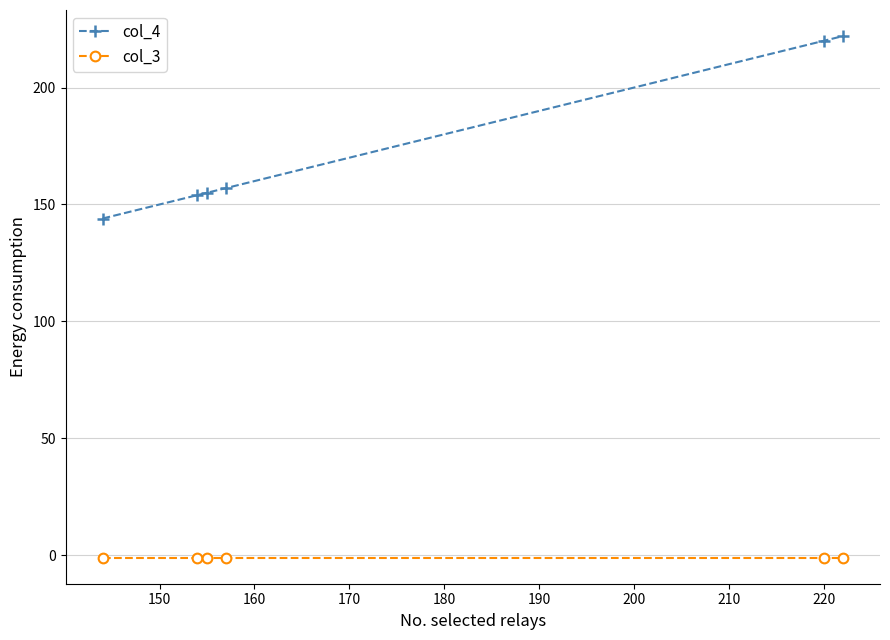

Which series has the largest total across all categories?

col_4